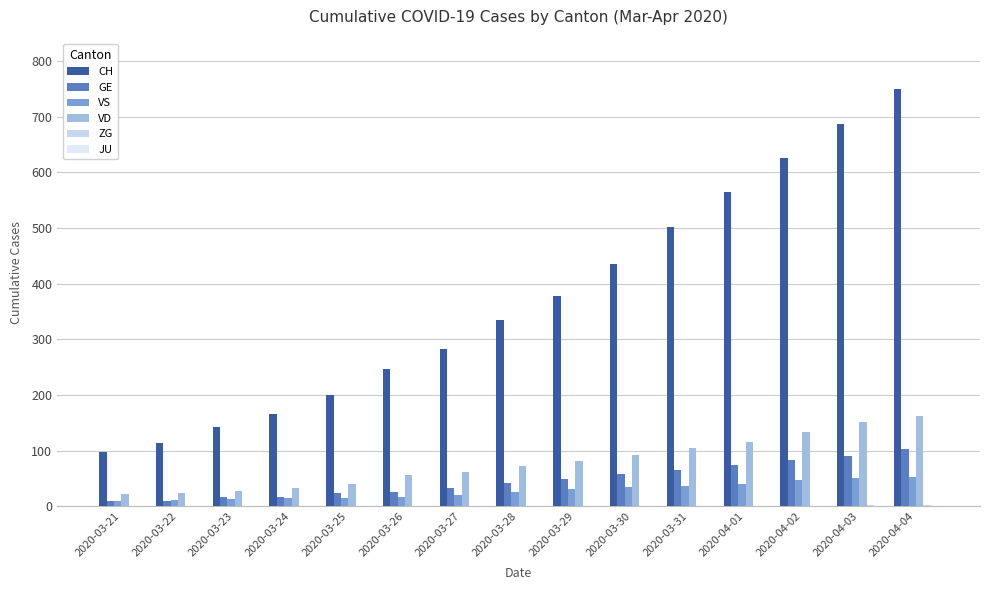

What is the sum of the VS values at 2020-04-01 and 2020-03-25?

55